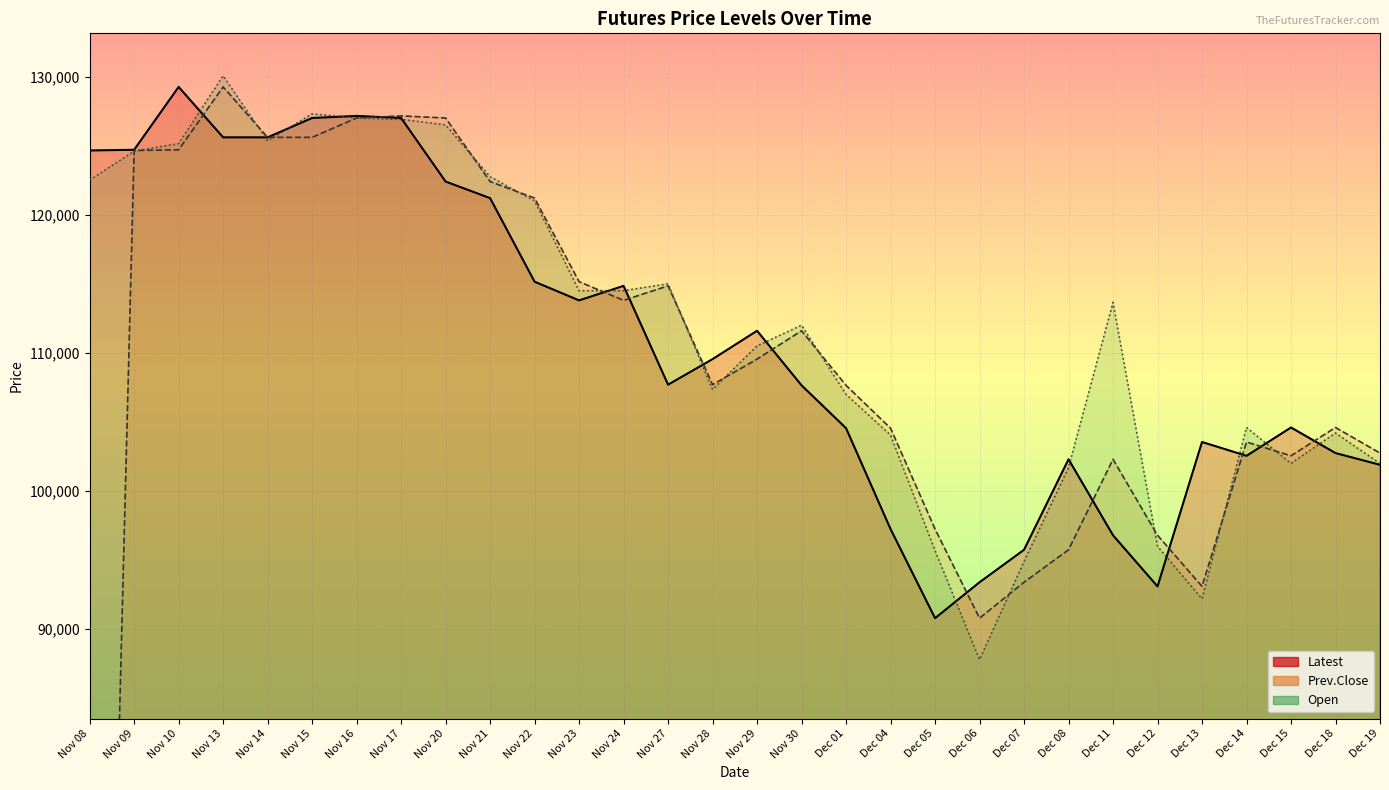

How many data points in Latest are above 109550?

14